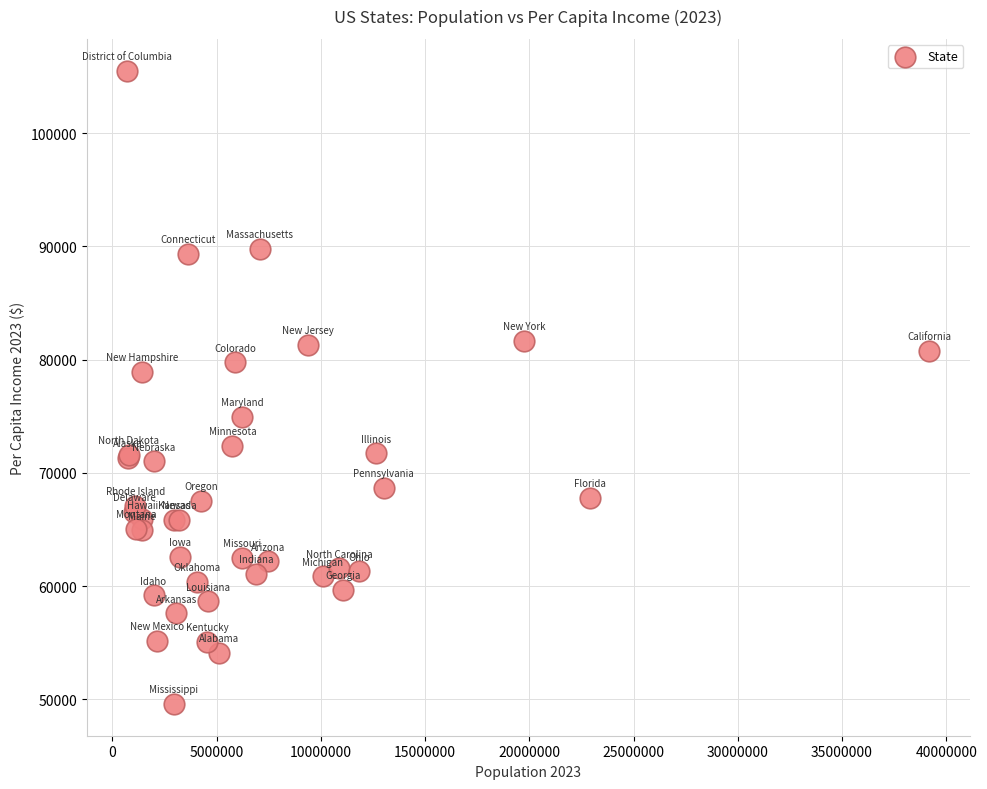

What Y value in the scatter plot is closest to 77555?

78936